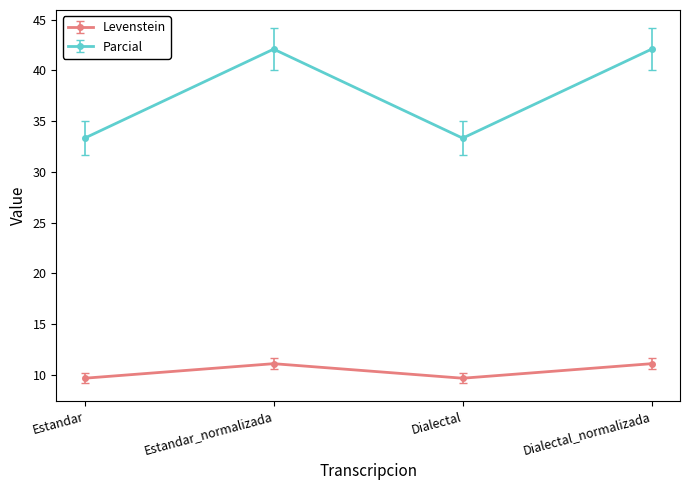

True or false: Levenstein and Parcial intersect in this chart.

False